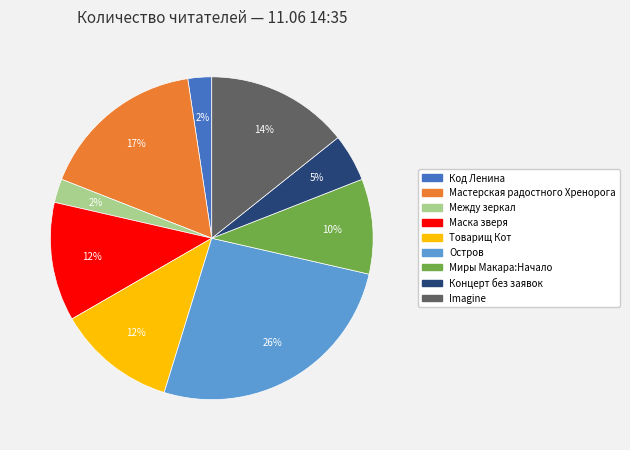

Is there any slice that represents more than half of the pie?

No